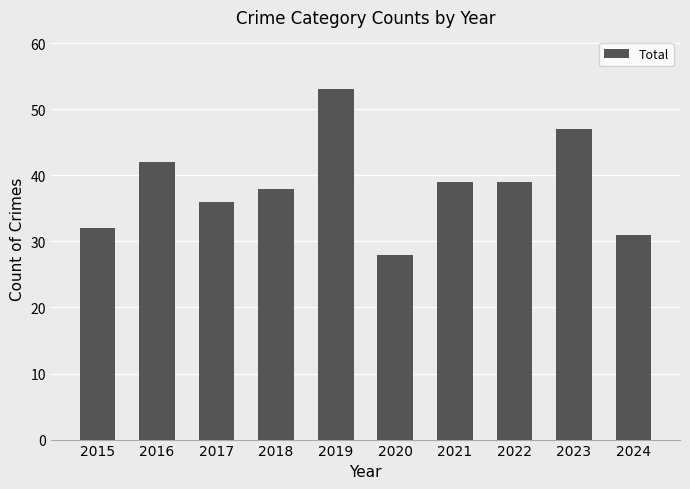

What value does the data have at 2024, to the nearest 5?

30